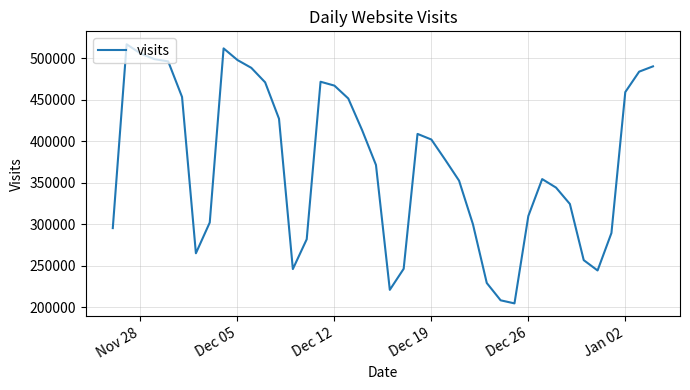

What is the maximum value shown in the chart?

516552